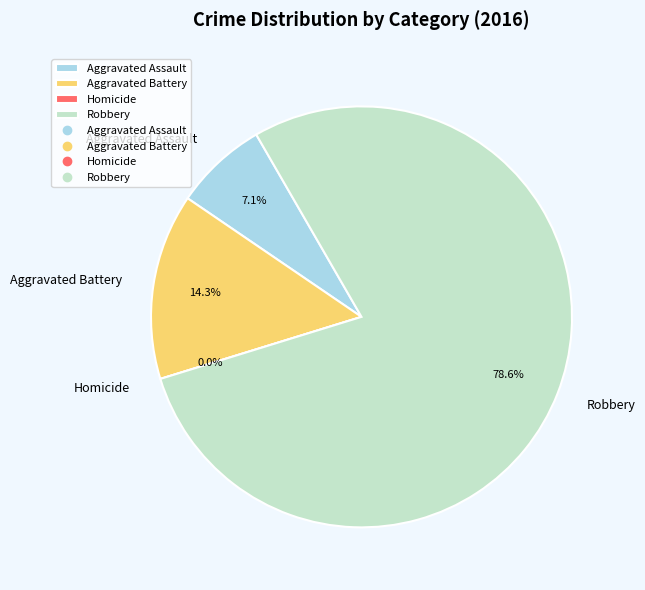

What percentage is the Aggravated Assault slice, to the nearest percent?

7%